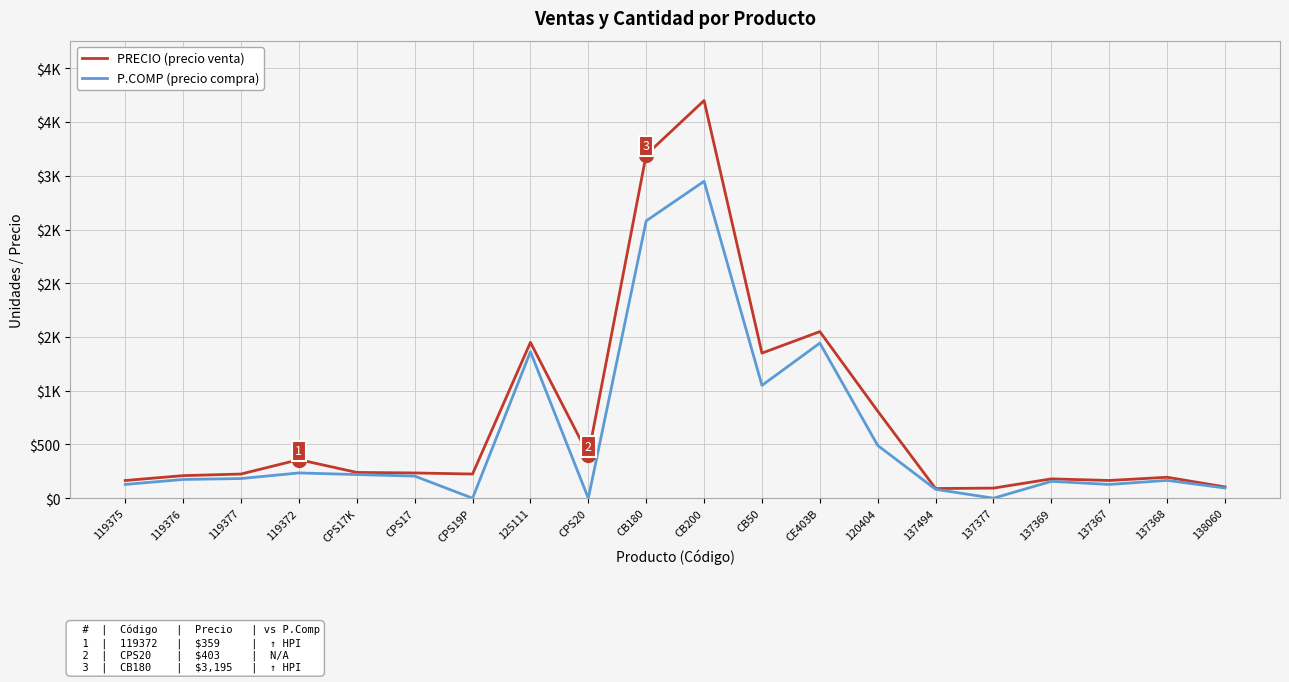

List the labels in order of P.COMP (precio compra) value, smallest first.

CPS19P, CPS20, 137377, 137494, 138060, 137367, 119375, 137369, 137368, 119376, 119377, CPS17, CPS17K, 119372, 120404, CB50, 125111, CE403B, CB180, CB200